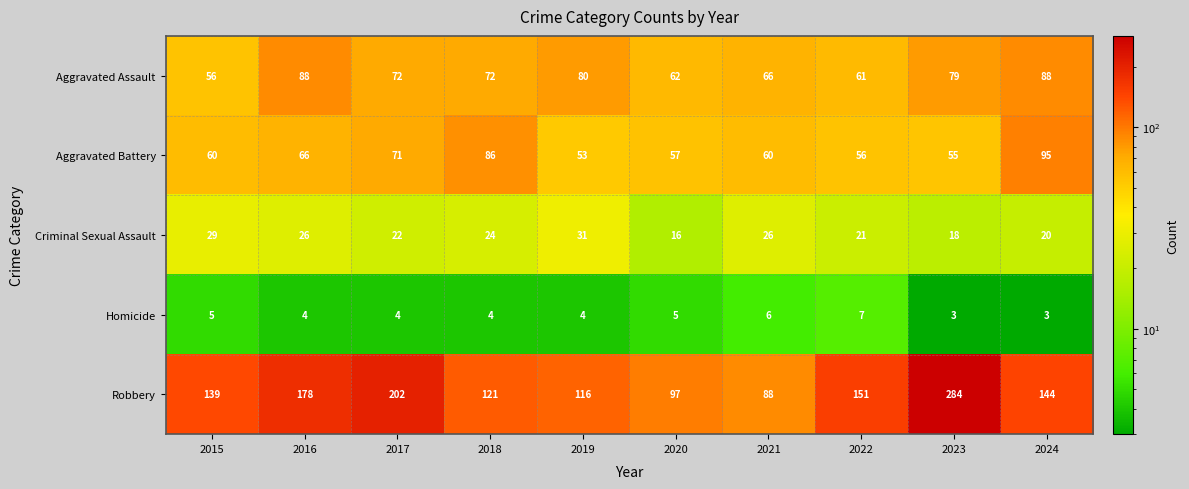

True or false: Homicide has a value of 2 at 2020.

False